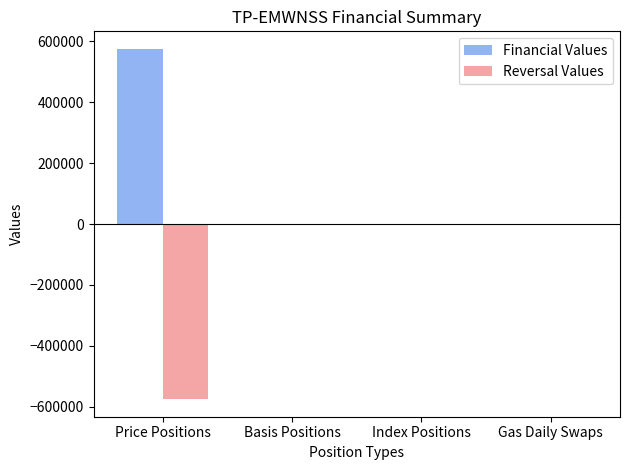

Which category has the highest value in the Financial Values series?

Price Positions